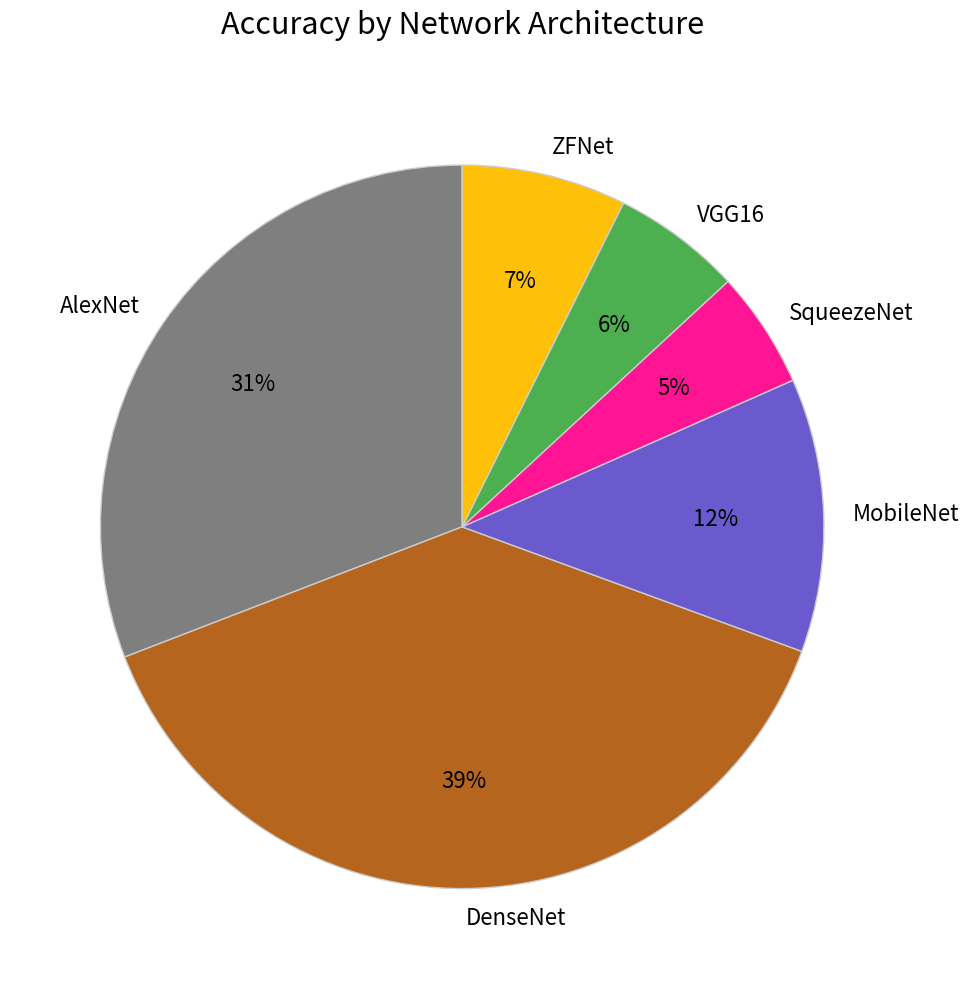

What is the largest slice in the pie chart?

DenseNet